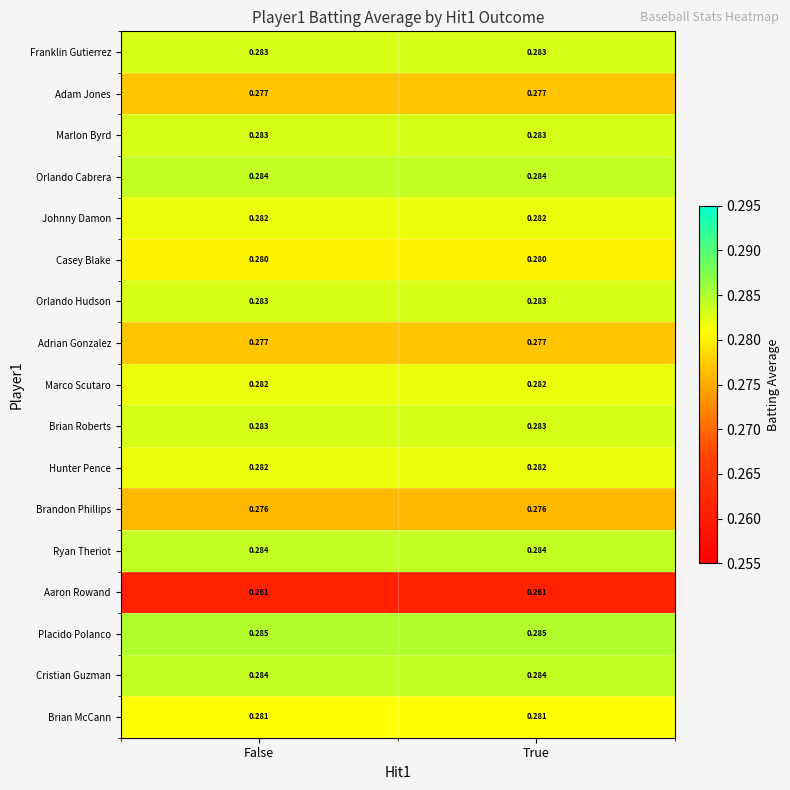

Is the value of Adam Jones at True greater than the value of Orlando Cabrera at True?

No